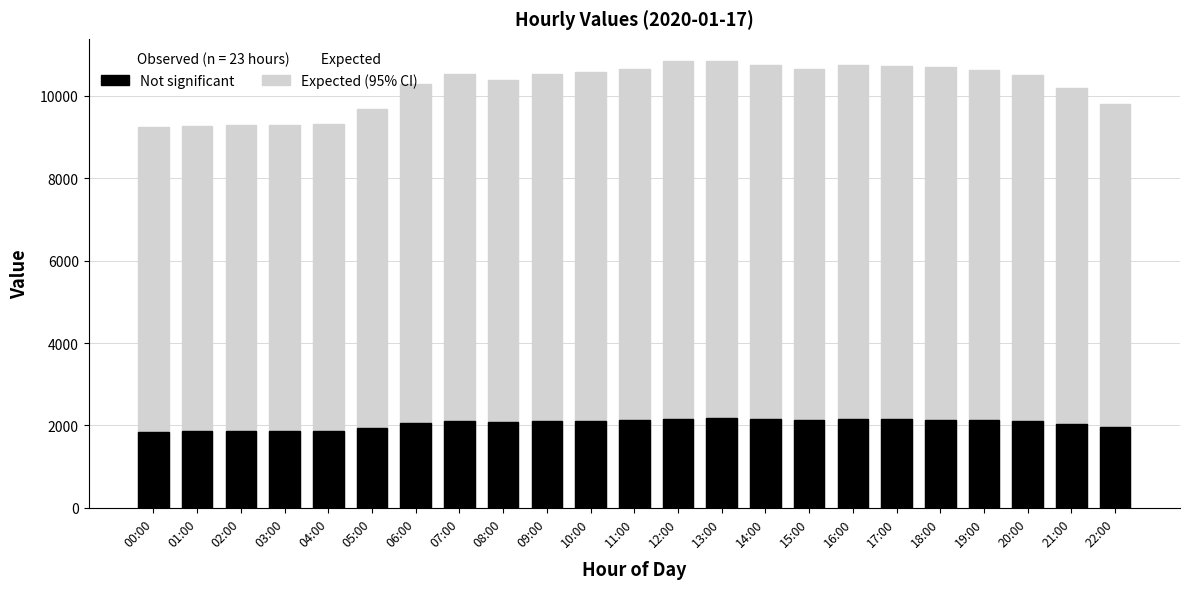

How many data points in Not significant are less than 2104?

11